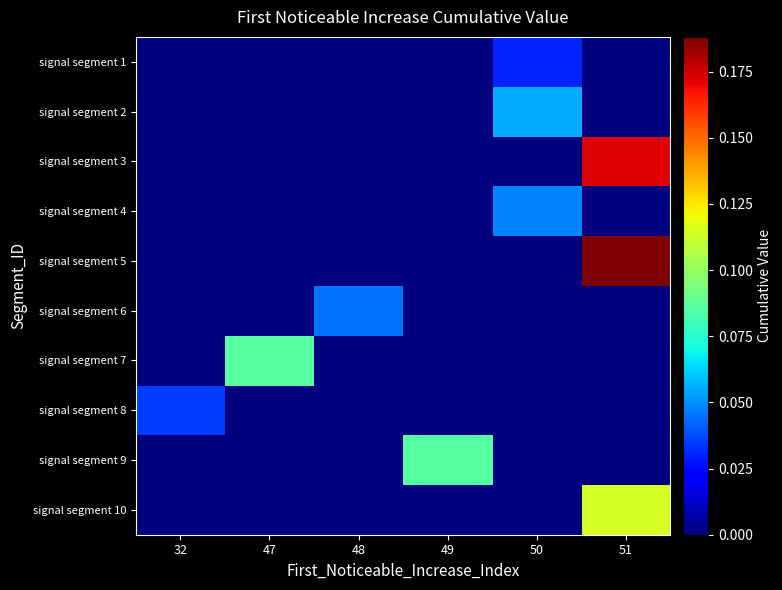

Reading right to left, extract all data points from this chart.

signal segment 1: 51=0.0	50=0.0	49=0.0	48=0.0	47=0.0	32=0.0
signal segment 2: 51=0.0	50=0.1	49=0.0	48=0.0	47=0.0	32=0.0
signal segment 3: 51=0.2	50=0.0	49=0.0	48=0.0	47=0.0	32=0.0
signal segment 4: 51=0.0	50=0.0	49=0.0	48=0.0	47=0.0	32=0.0
signal segment 5: 51=0.2	50=0.0	49=0.0	48=0.0	47=0.0	32=0.0
signal segment 6: 51=0.0	50=0.0	49=0.0	48=0.0	47=0.0	32=0.0
signal segment 7: 51=0.0	50=0.0	49=0.0	48=0.0	47=0.1	32=0.0
signal segment 8: 51=0.0	50=0.0	49=0.0	48=0.0	47=0.0	32=0.0
signal segment 9: 51=0.0	50=0.0	49=0.1	48=0.0	47=0.0	32=0.0
signal segment 10: 51=0.1	50=0.0	49=0.0	48=0.0	47=0.0	32=0.0